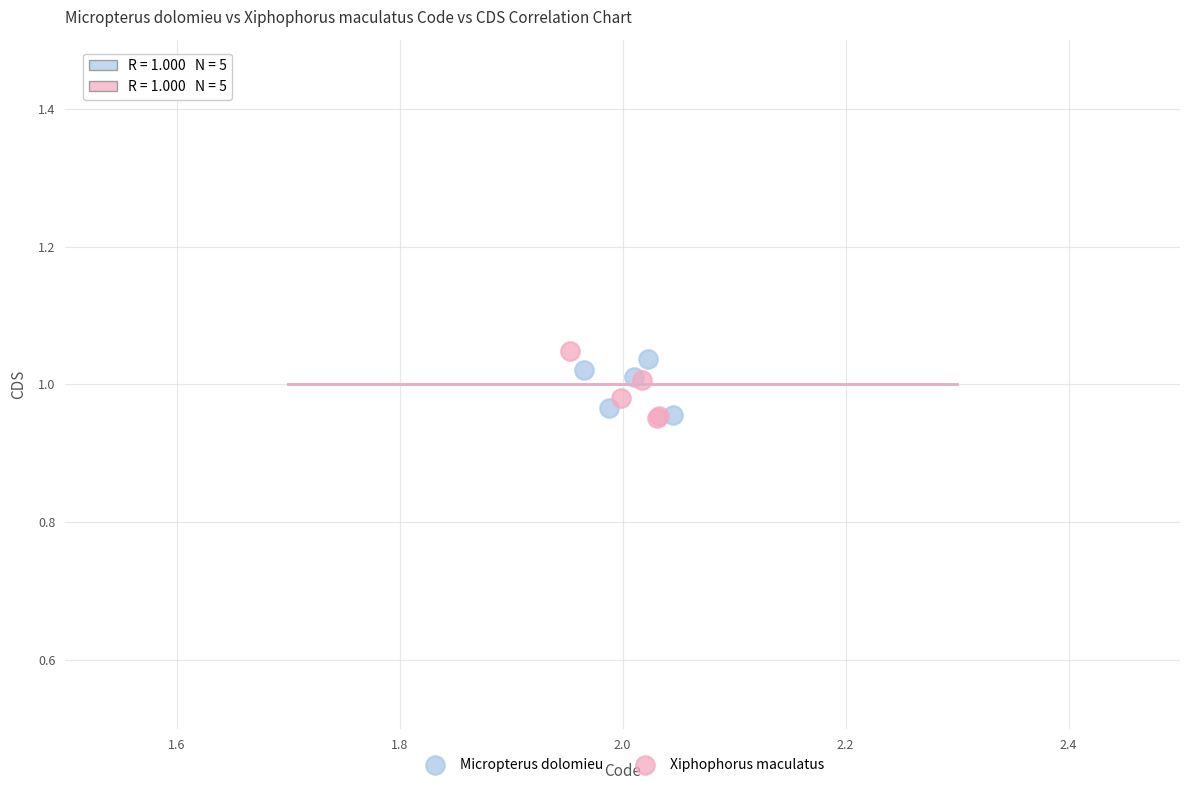

Which series contains the highest Y value?

Xiphophorus maculatus